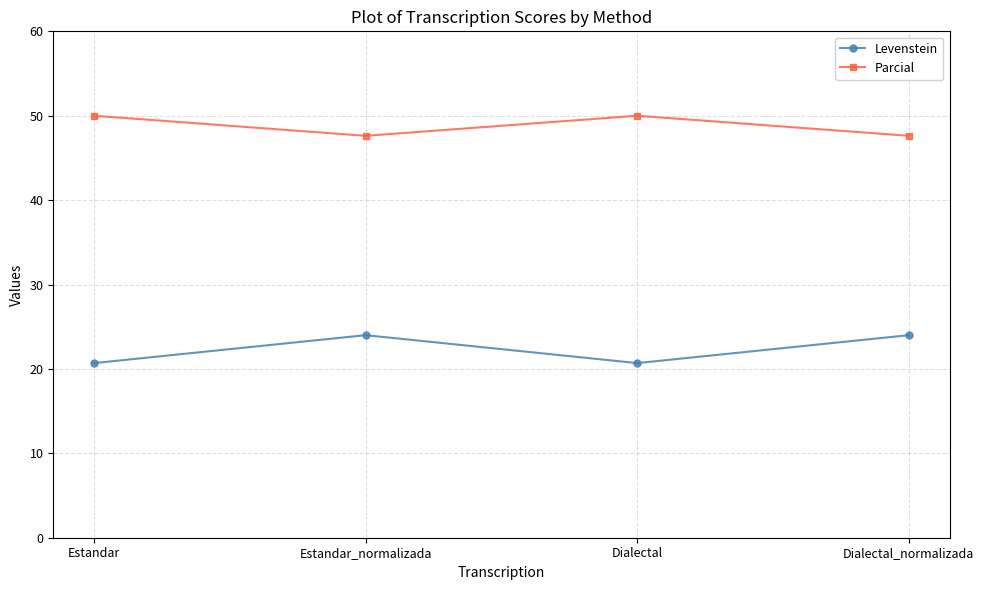

True or false: Levenstein and Parcial cross at least once.

False